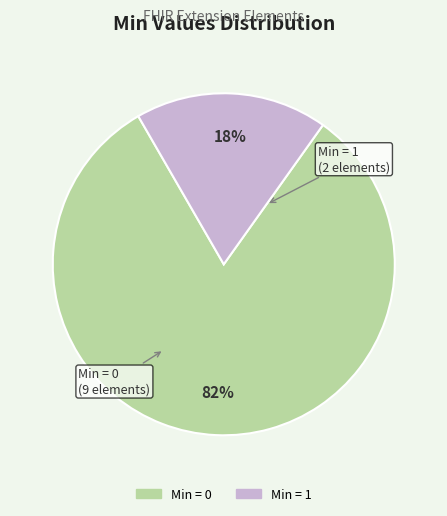

Is there any slice that represents more than half of the pie?

Yes